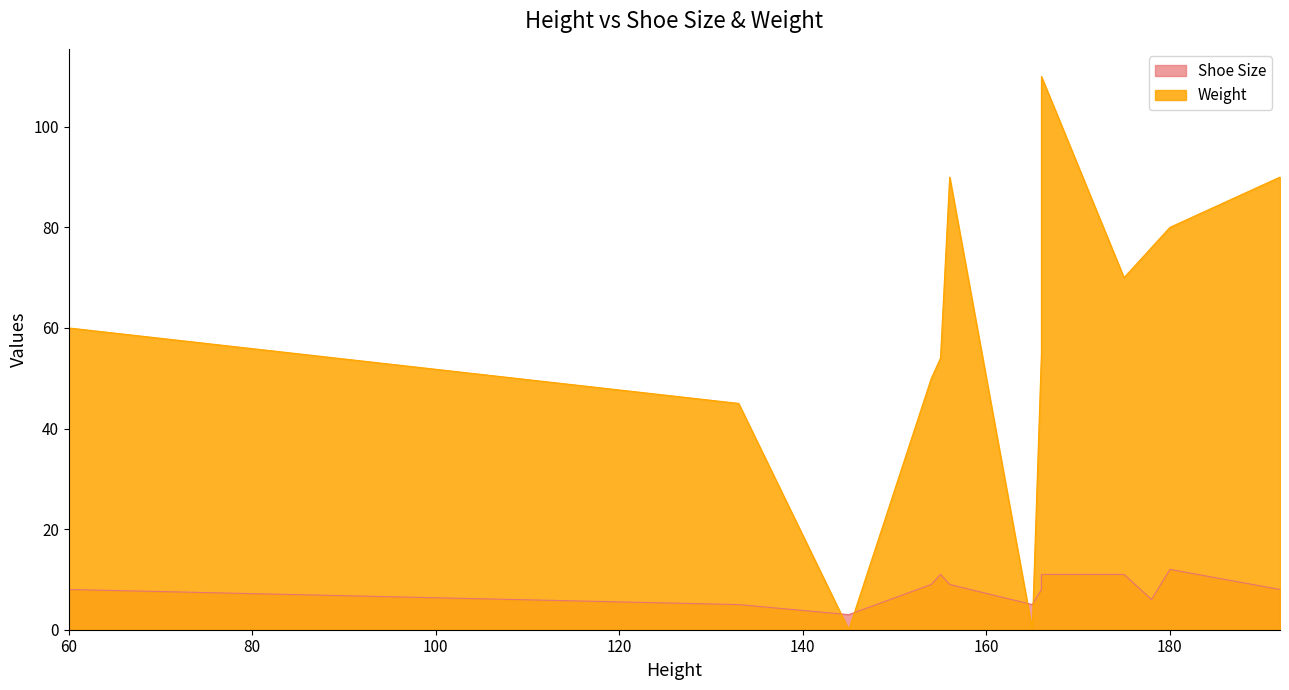

Which has a higher value, 60 or 180?

180